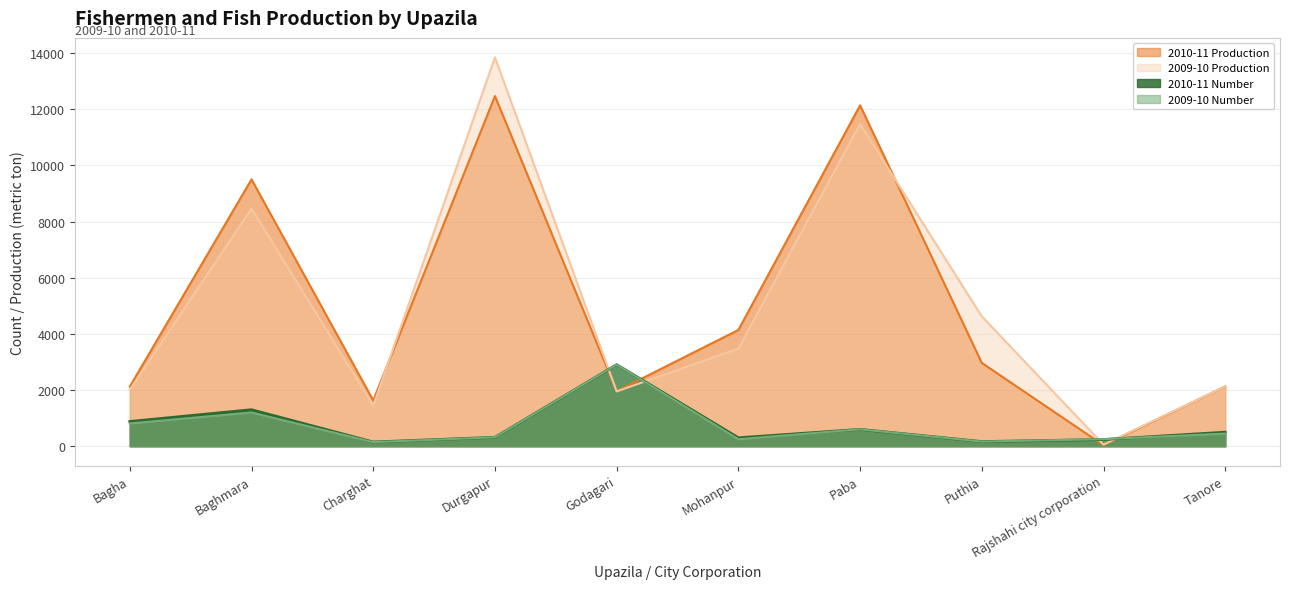

What is the spread (max minus min) of values at Paba?

11540